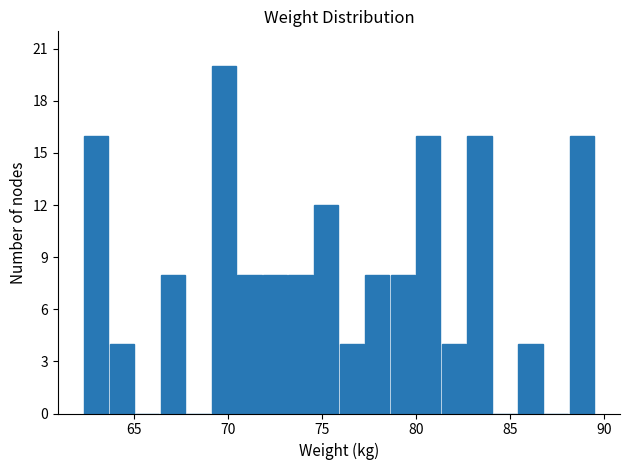

Around what value on the x-axis is the tallest bar? Give the approximate position of its centre, as read against the axis.

70.0